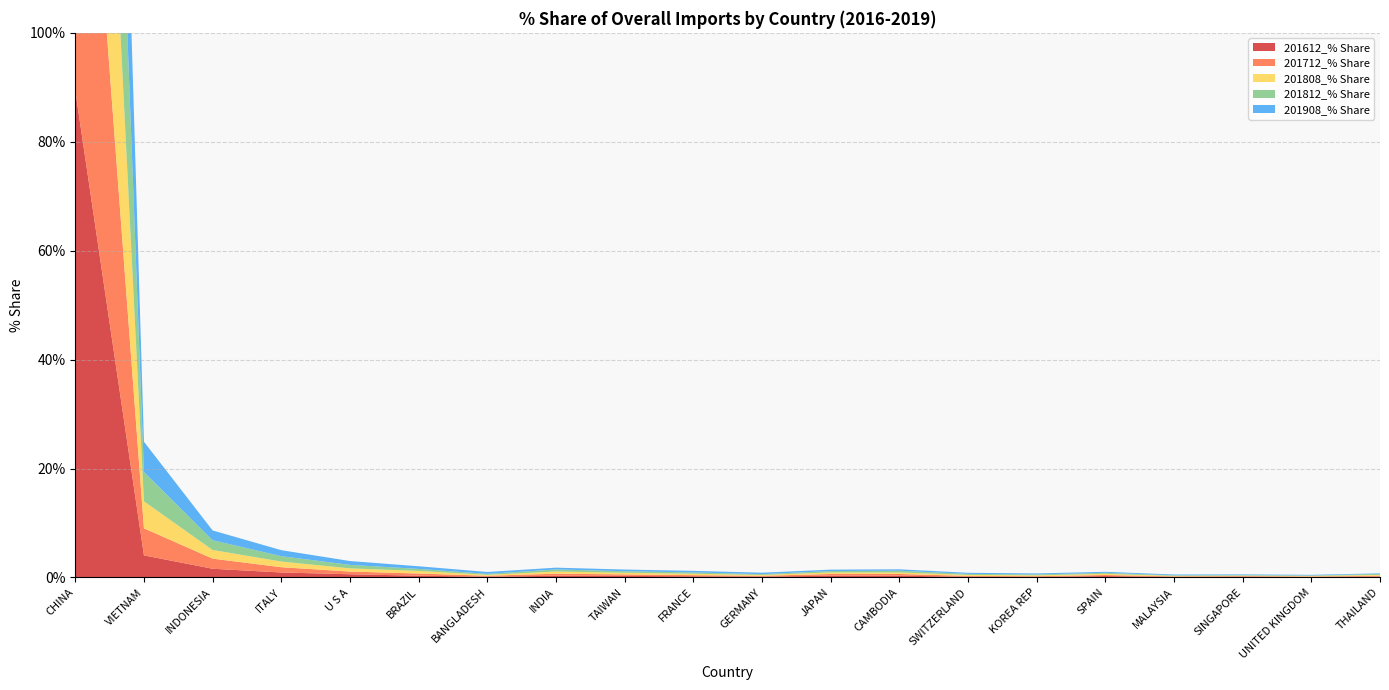

Reading left to right, what are all the values shown in this chart?

201612_% Share: 89.4	4.1	1.6	0.9	0.6	0.3	0.1	0.3	0.3	0.2	0.2	0.3	0.3	0.1	0.1	0.3	0.1	0.1	0.1	0.1
201712_% Share: 87.9	5.0	1.9	1.0	0.5	0.4	0.2	0.4	0.3	0.2	0.1	0.3	0.3	0.2	0.1	0.2	0.1	0.1	0.1	0.2
201808_% Share: 87.7	5.0	1.6	1.0	0.6	0.5	0.2	0.4	0.3	0.2	0.2	0.3	0.3	0.2	0.2	0.2	0.1	0.1	0.1	0.2
201812_% Share: 87.3	5.4	1.8	1.0	0.6	0.4	0.2	0.4	0.3	0.2	0.1	0.3	0.3	0.2	0.2	0.2	0.1	0.1	0.1	0.2
201908_% Share: 86.4	5.6	1.8	1.1	0.7	0.5	0.4	0.3	0.3	0.3	0.3	0.3	0.3	0.2	0.2	0.2	0.1	0.1	0.1	0.1